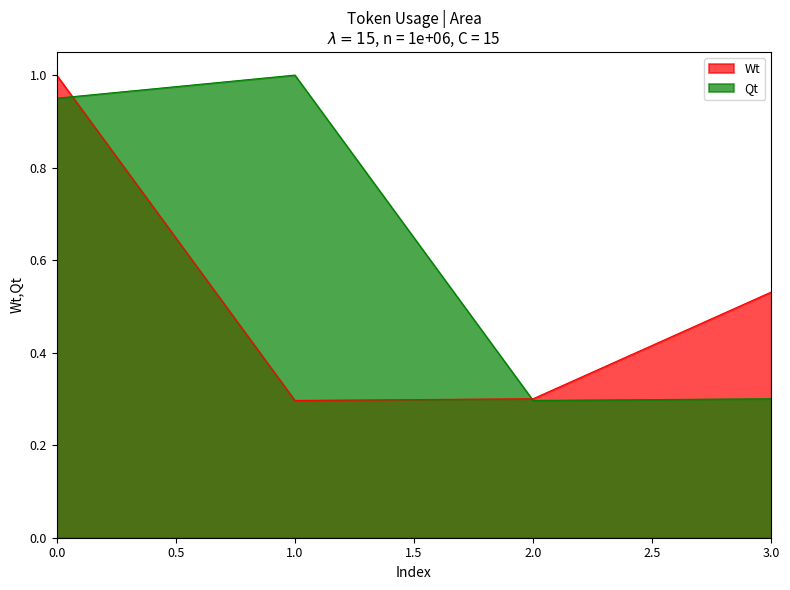

Where is the data nearest to the value 0?

1